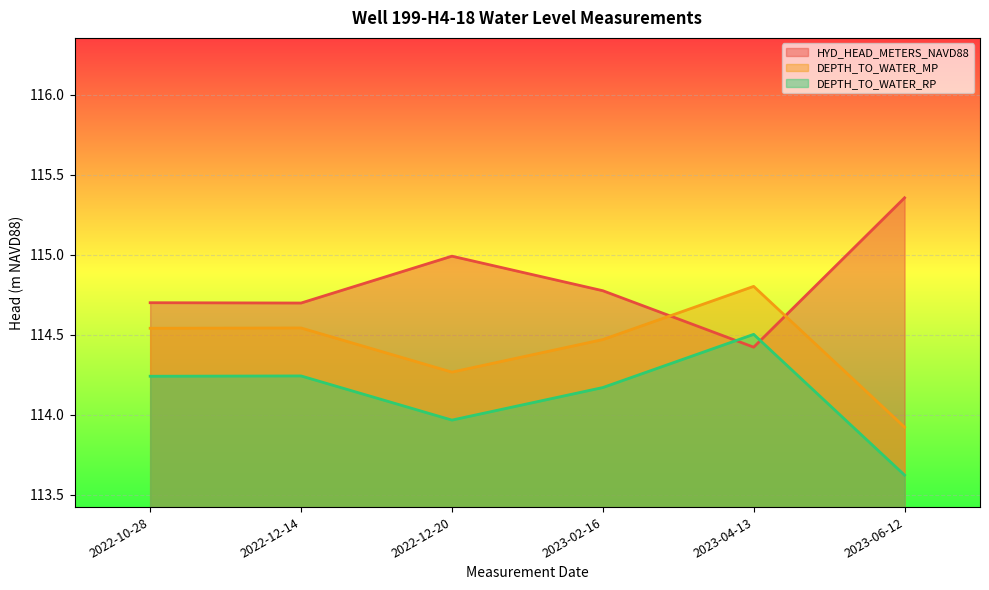

Which series changed the most between 2022-10-28 and 2023-02-16?

HYD_HEAD_METERS_NAVD88